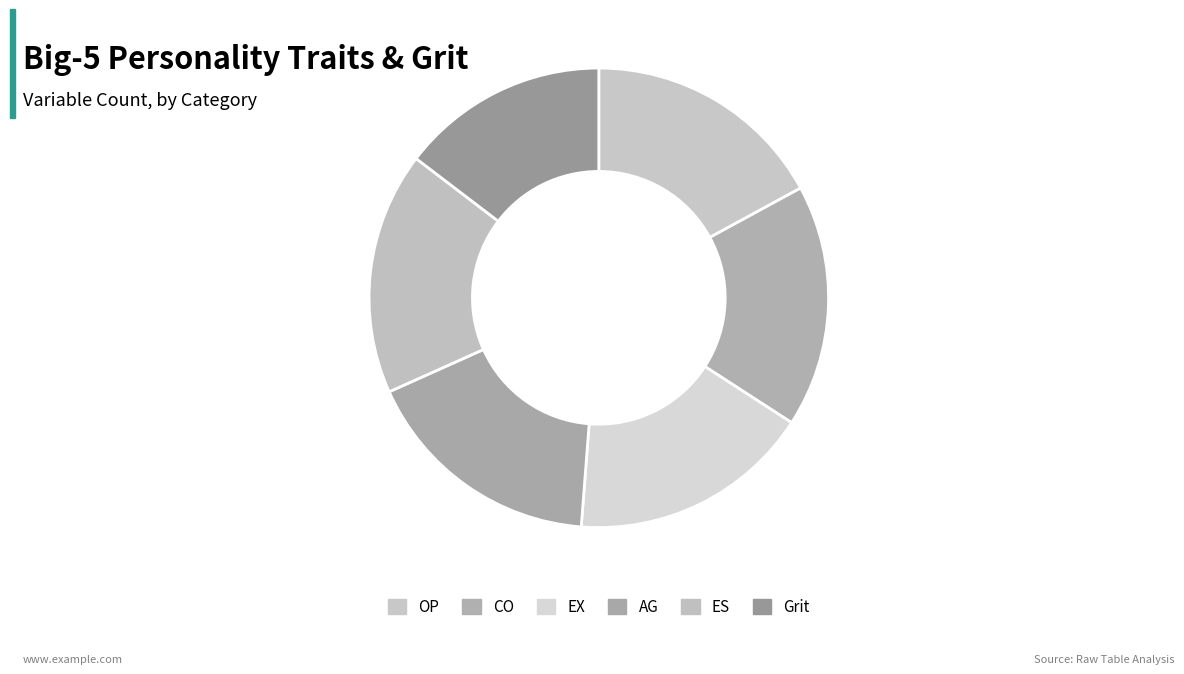

Is AG the majority of the pie?

No